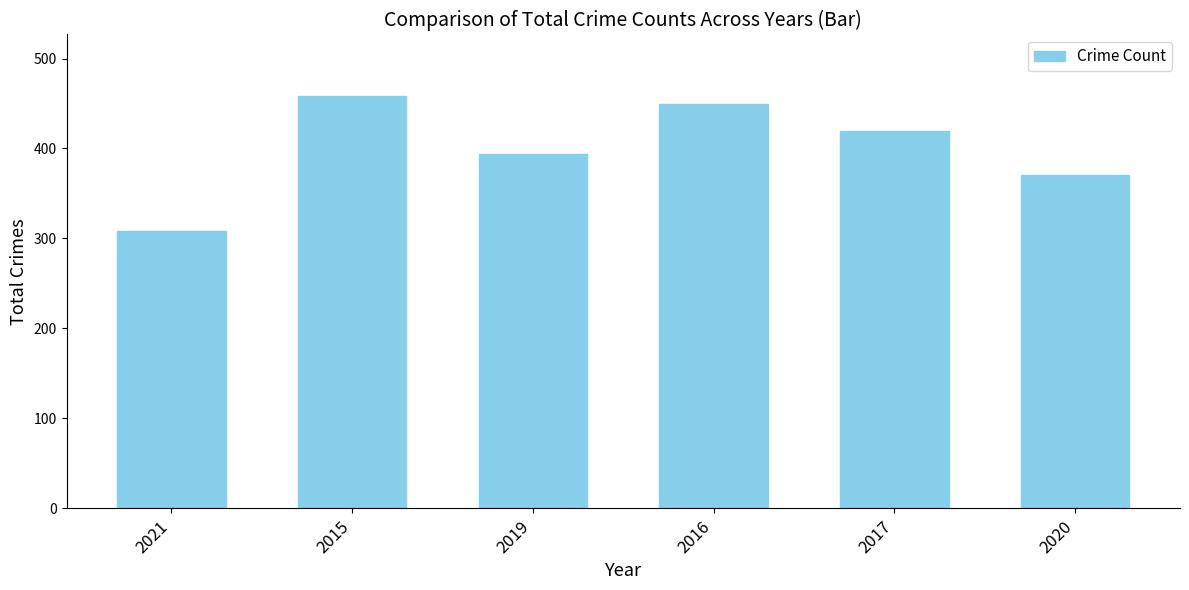

Rank the categories by value from highest to lowest.

2015, 2016, 2017, 2019, 2020, 2021